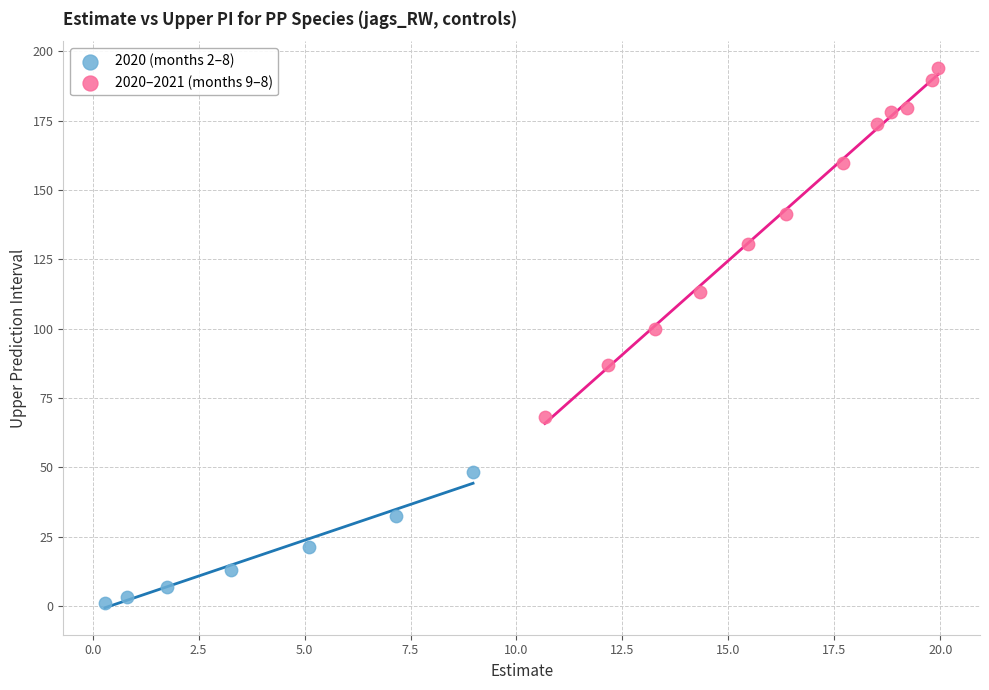

Which series contains the lowest Y value?

2020 (months 2–8)